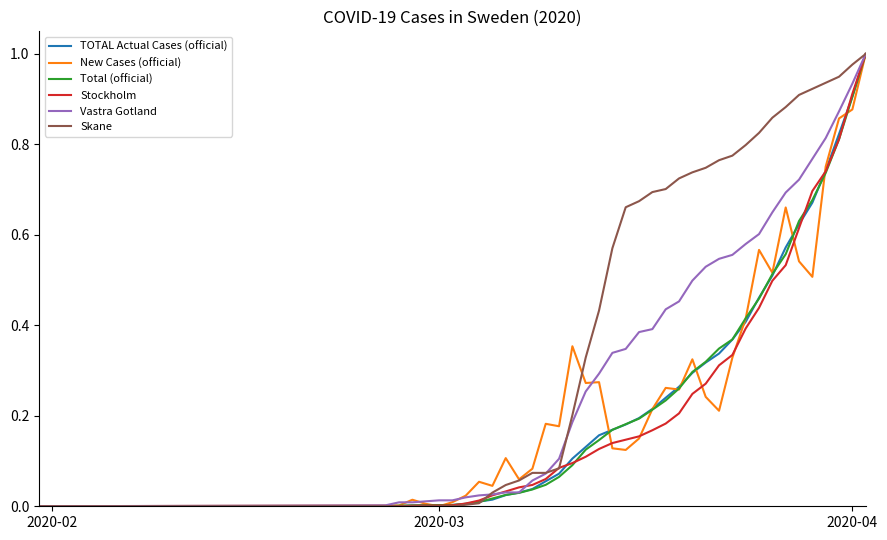

Which series has the largest total across all categories?

Skane